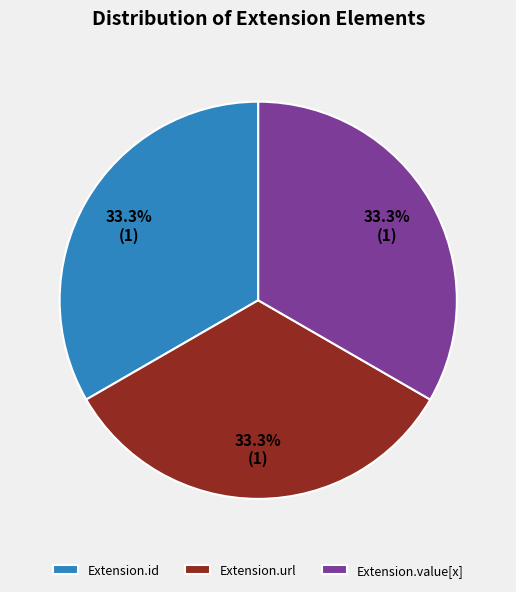

Is Extension.value[x] the majority of the pie?

No